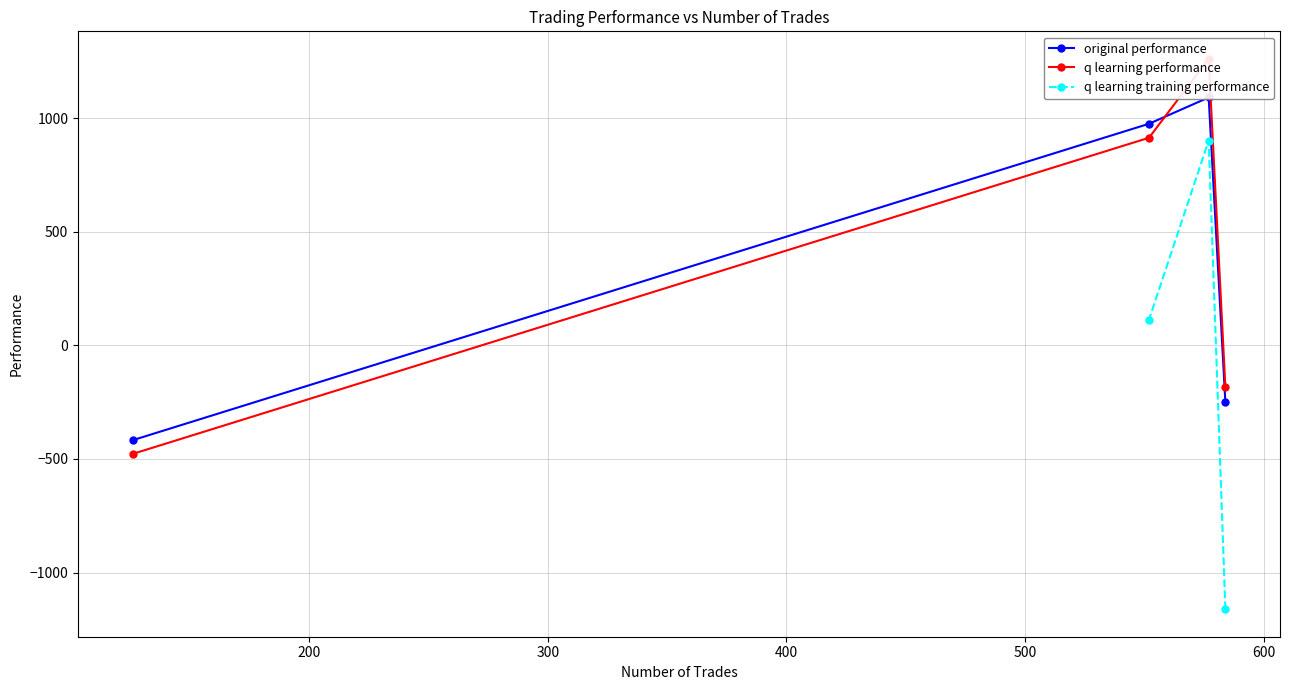

What is the smallest value displayed?

-477.8